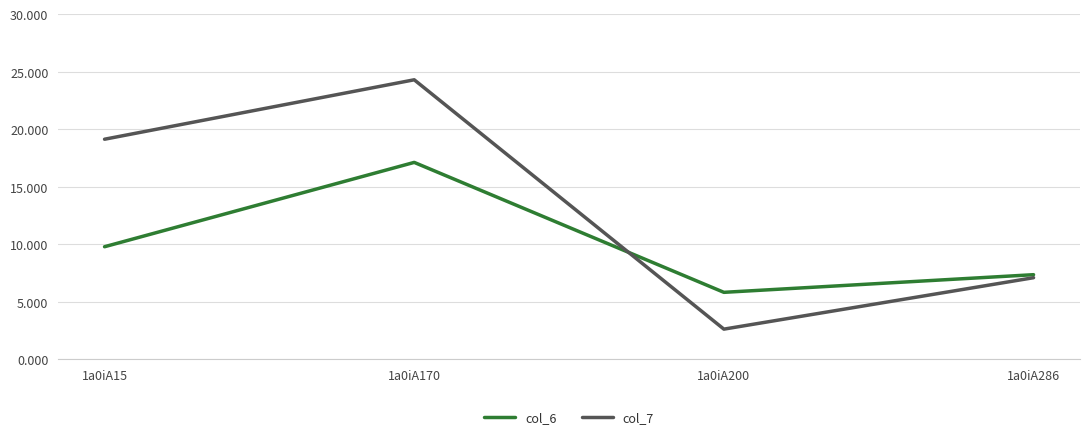

What are all the series names shown in the legend?

col_6, col_7